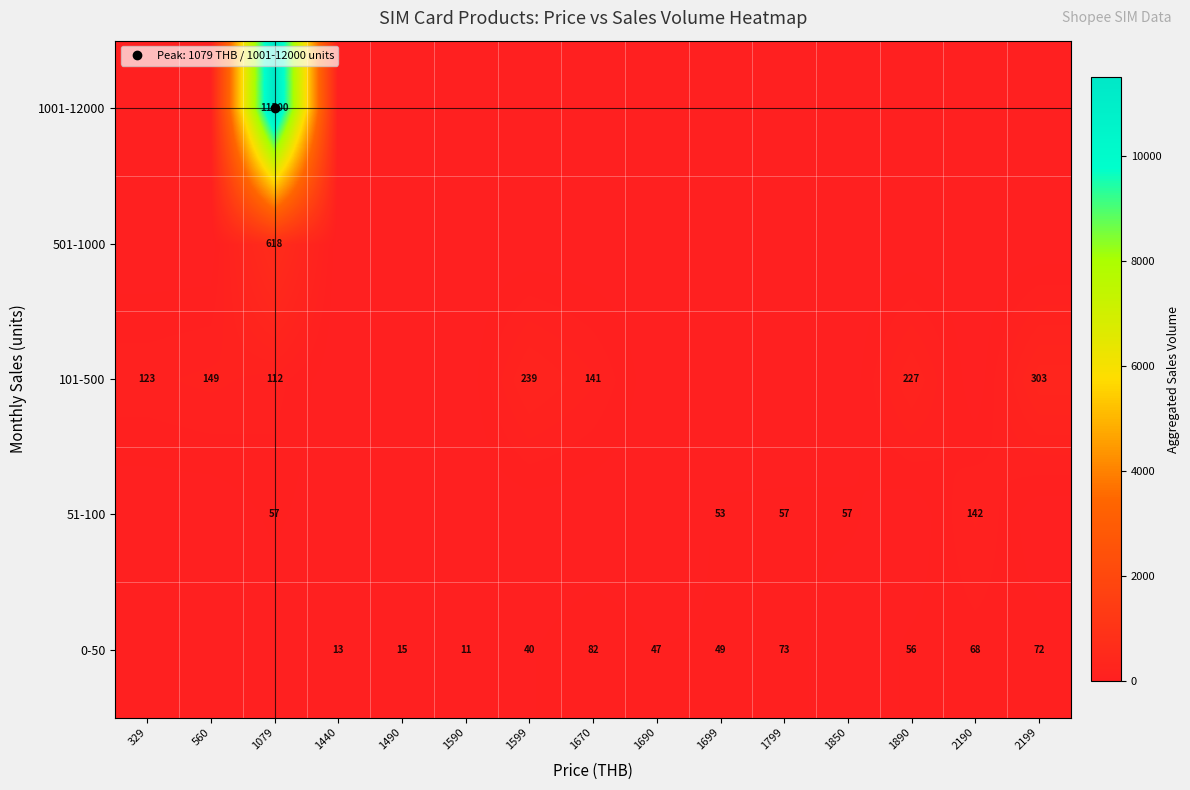

Is it true that 0-50 equals 65 at 1690?

False